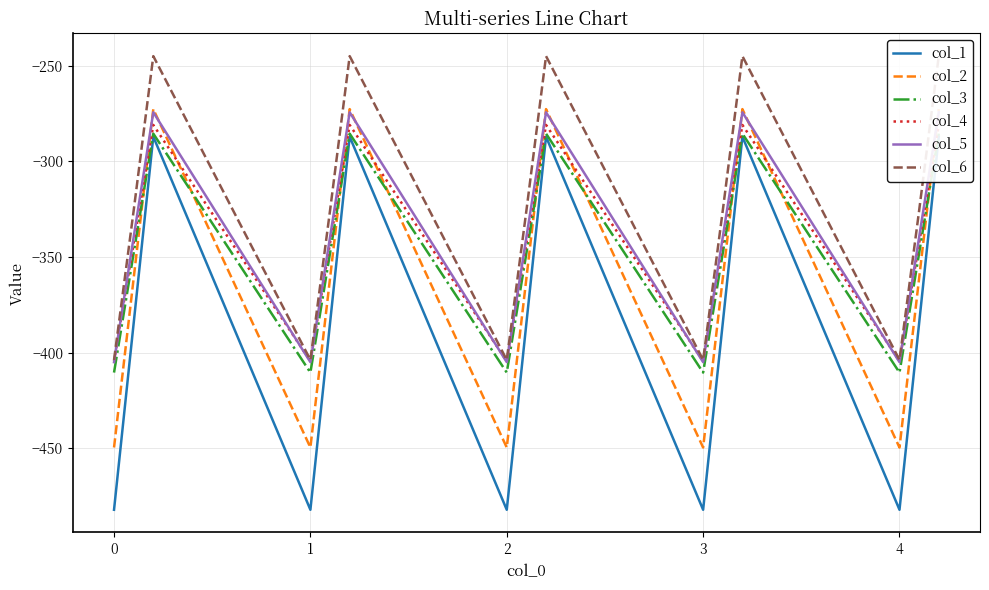

Is this an area chart (filled region under the line)?

No